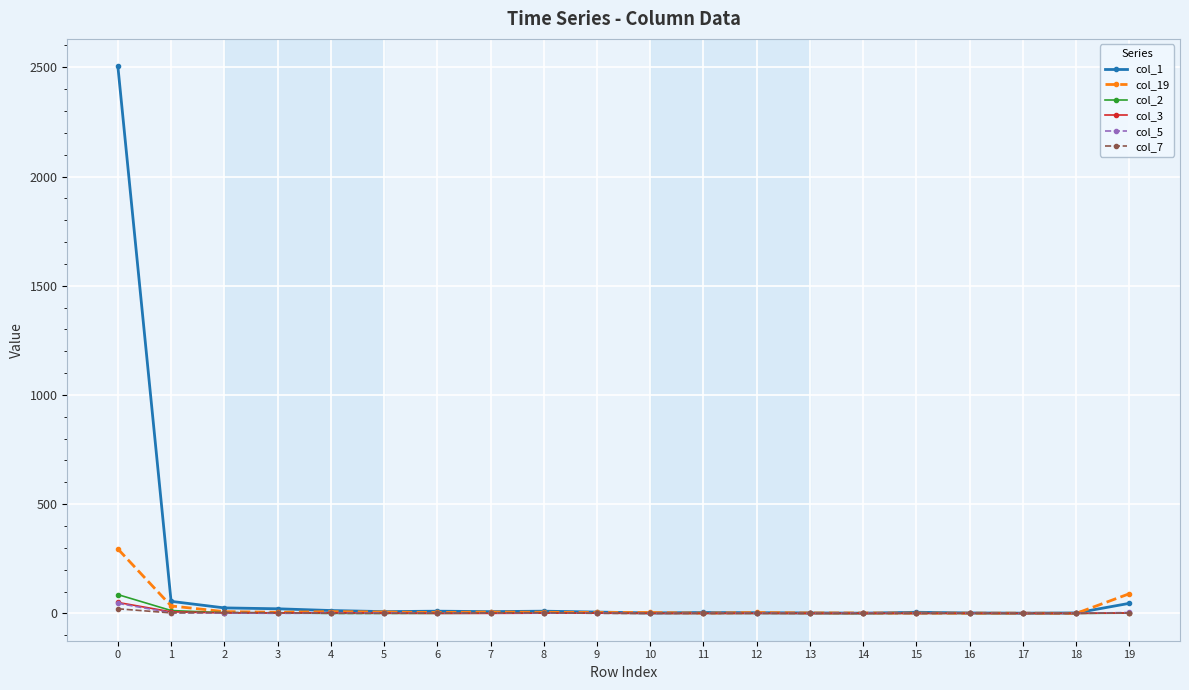

The col_19 series shows 1 at 16. True or false?

True